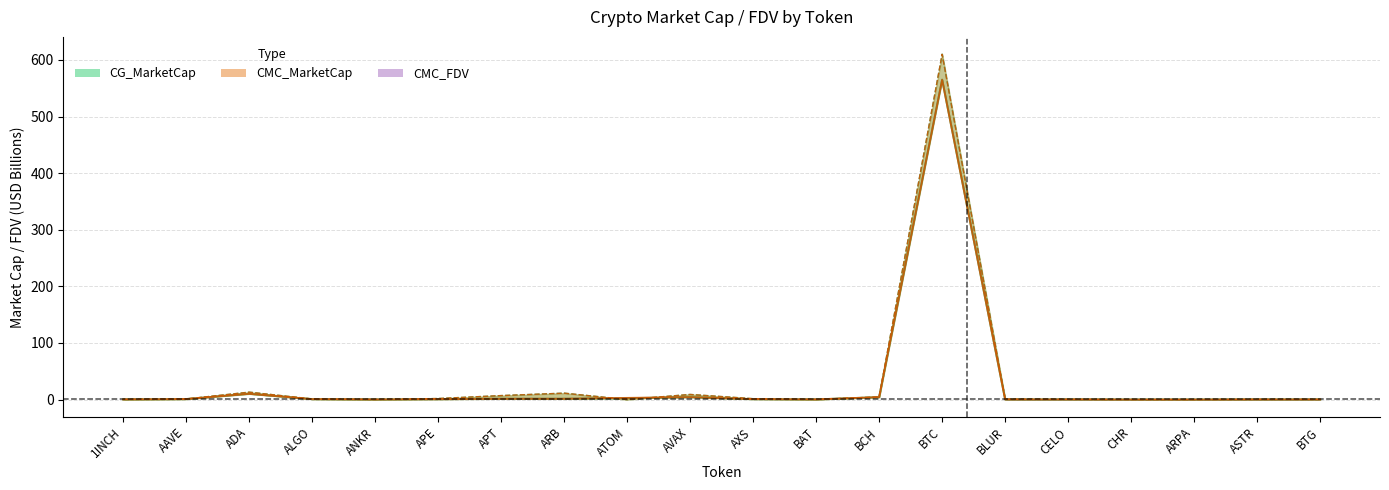

Which has a higher value, AXS or AAVE?

AAVE